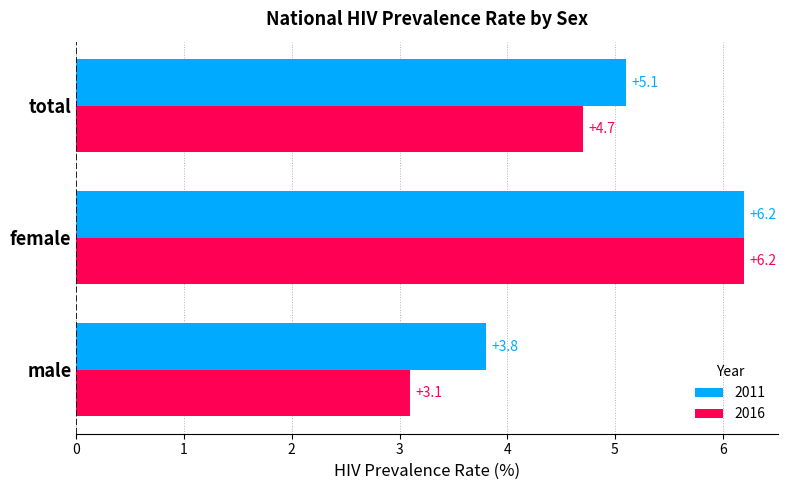

Which label corresponds to the largest value in the chart?

female